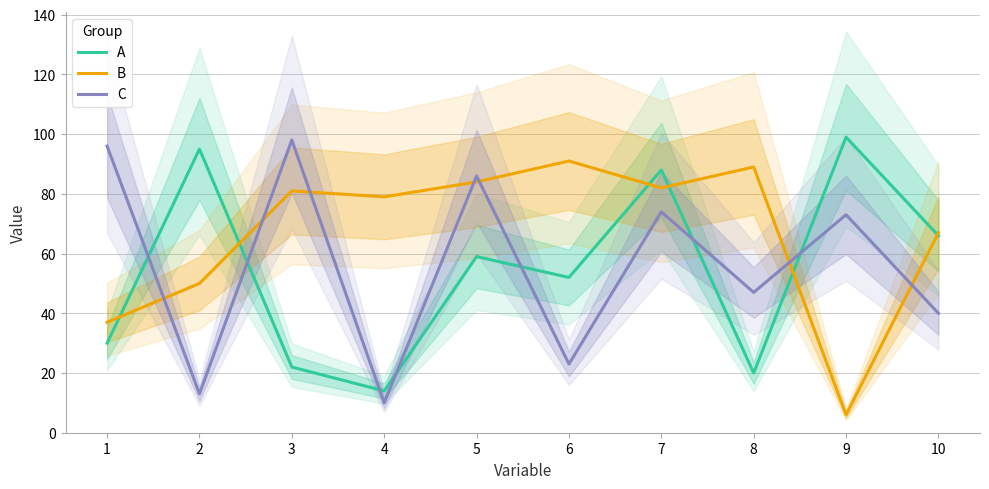

In C, how many points are higher than both neighbors (excluding endpoints)?

4